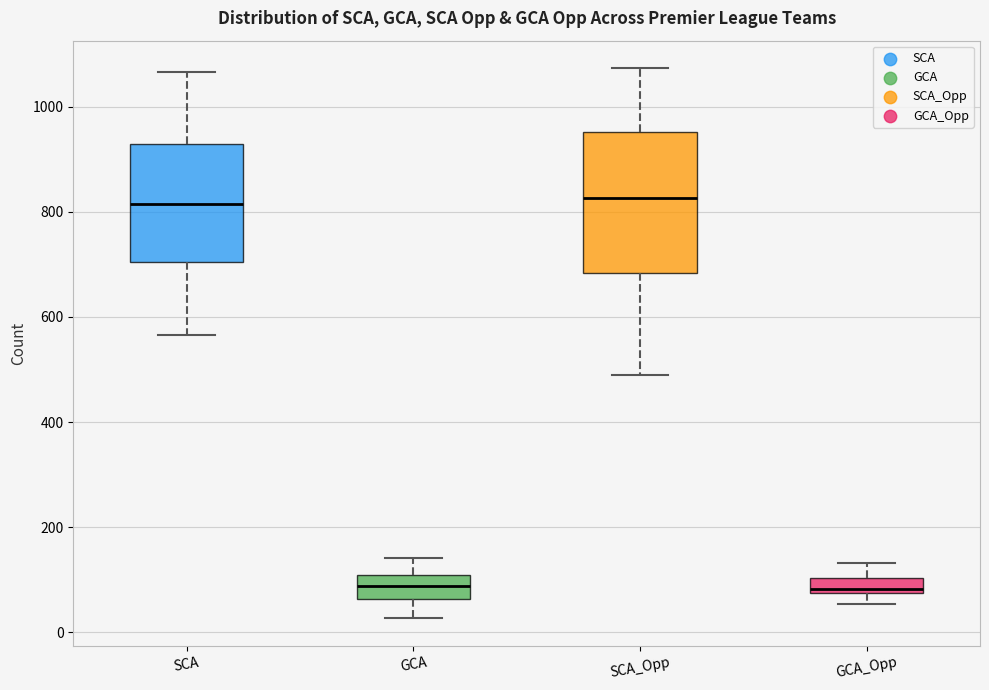

Which box is the tallest, from its lower edge to its upper edge?

SCA_Opp